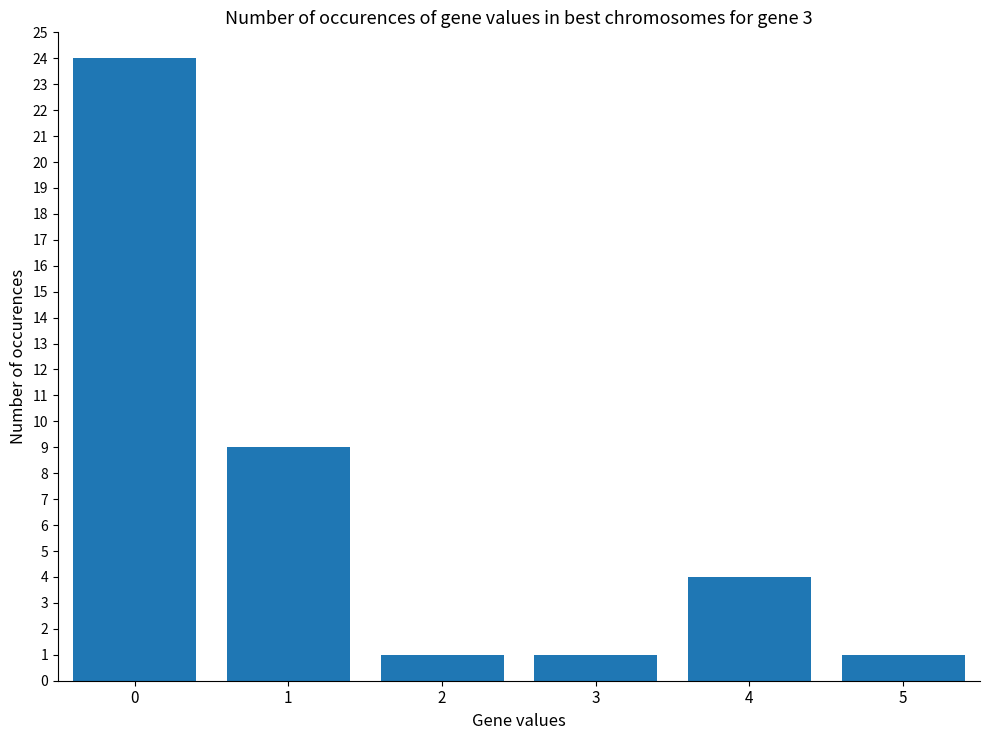

What is the difference between the maximum and minimum values?

23